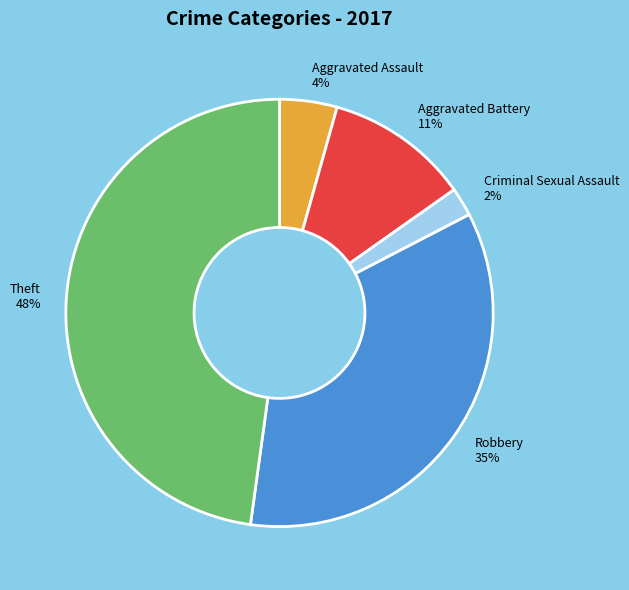

Does any single category account for the majority?

No